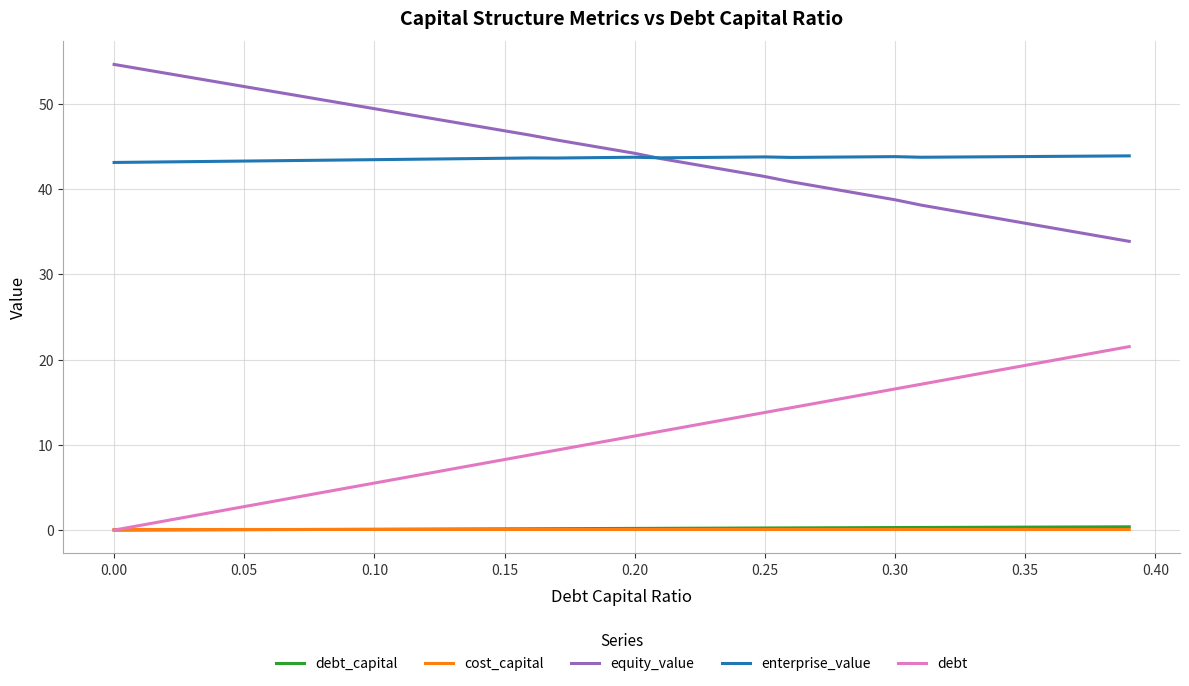

True or false: debt and equity_value cross at least once.

False